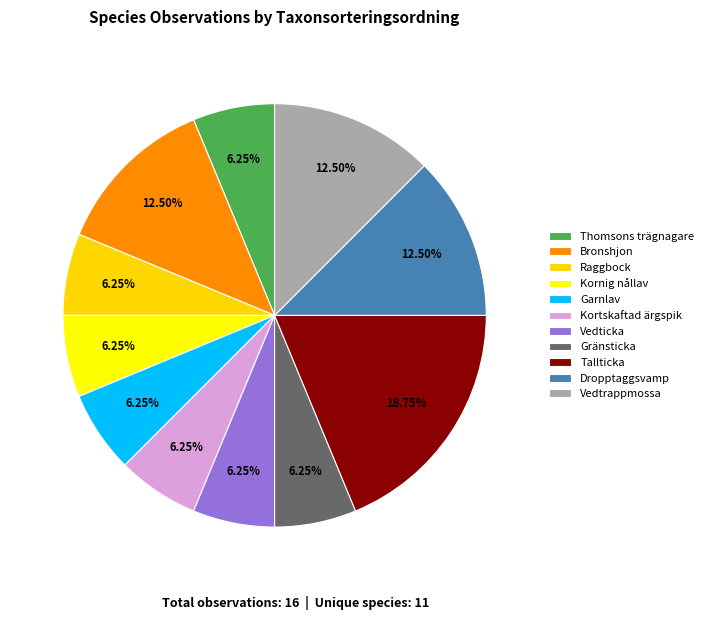

How many slices are in this pie chart?

11